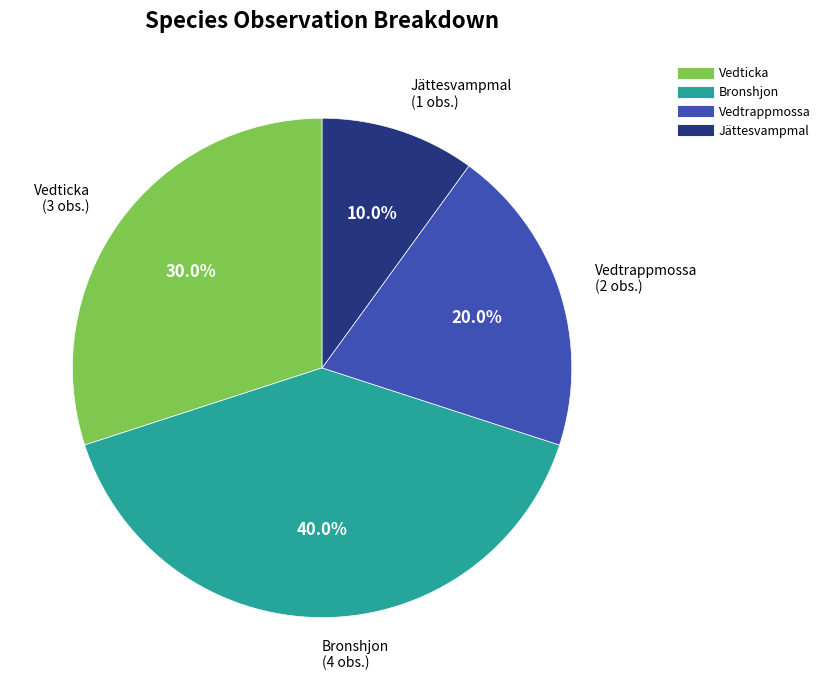

Does any single category account for the majority?

No